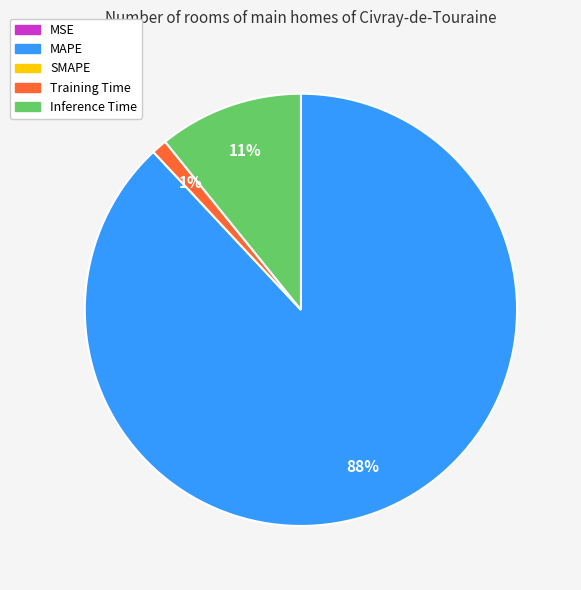

To the nearest percent, what is the average slice percentage?

25%